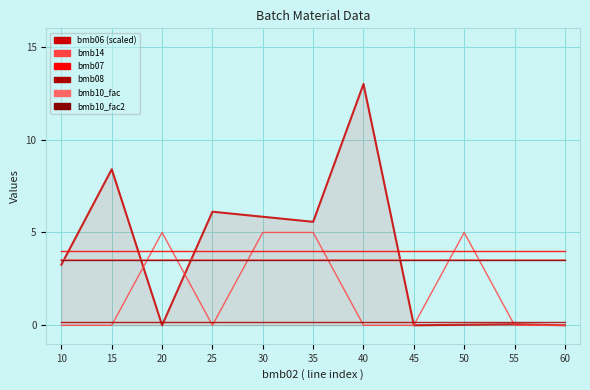

Where is the first local minimum for bmb14?

25